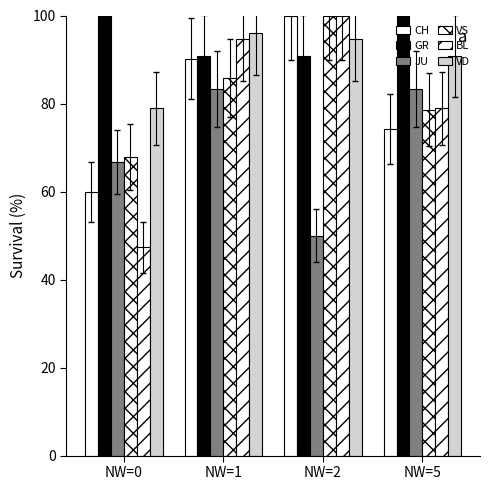

How many categories are shown in the chart?

4